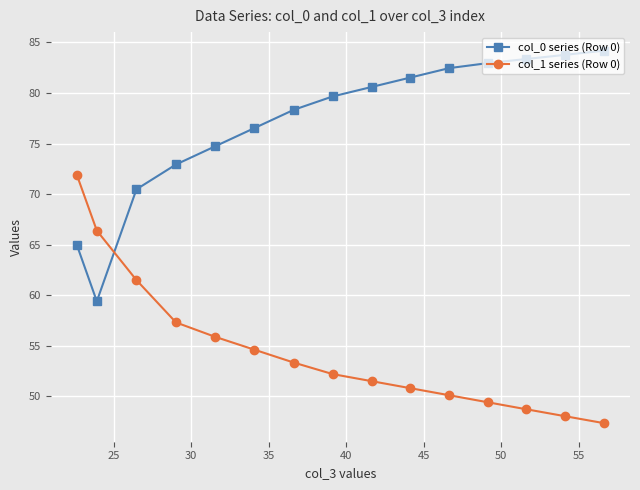

What is the value of the col_1 series (Row 0) point at the 11th from the left?

50.1